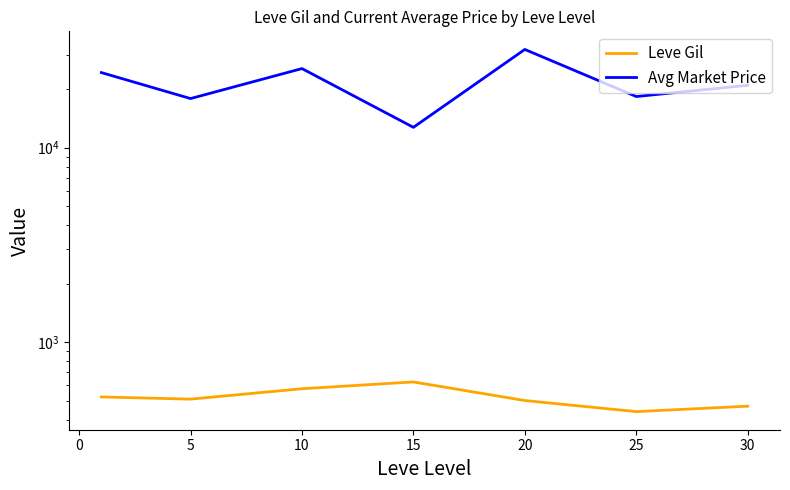

Does the chart display data point markers on the line(s)?

No